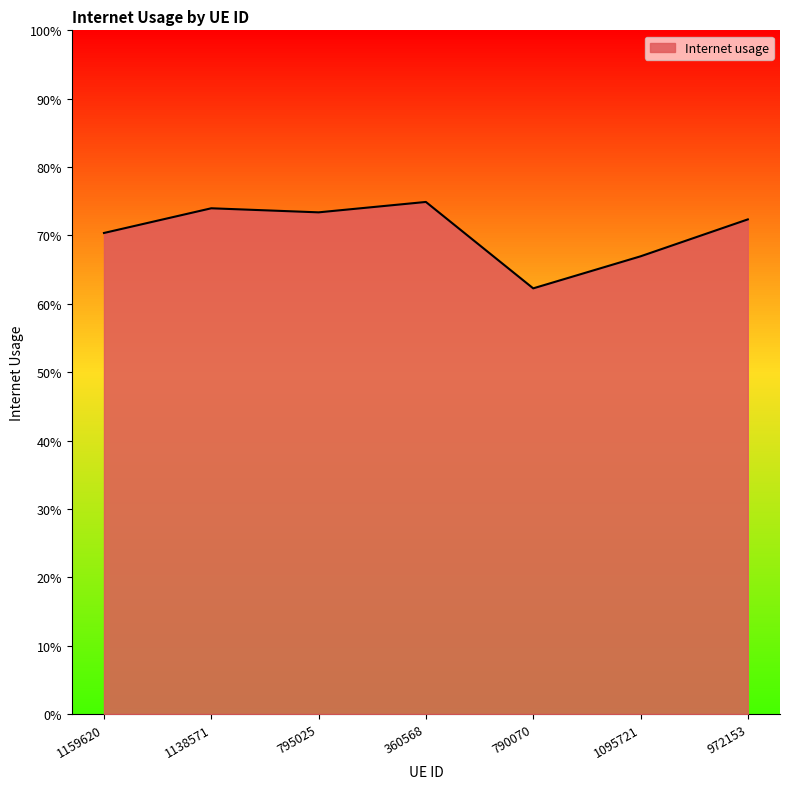

At which category does the data reach its first local valley?

795025